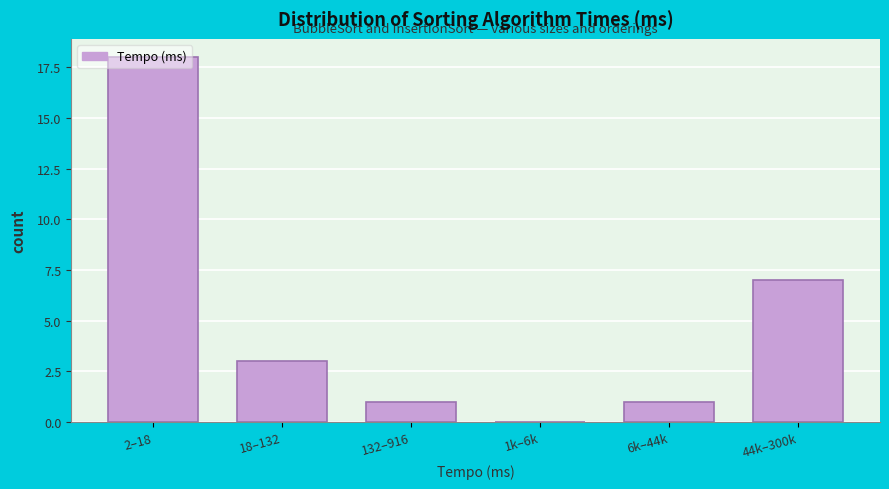

What value does the data have at 44k–300k, to the nearest 10?

10